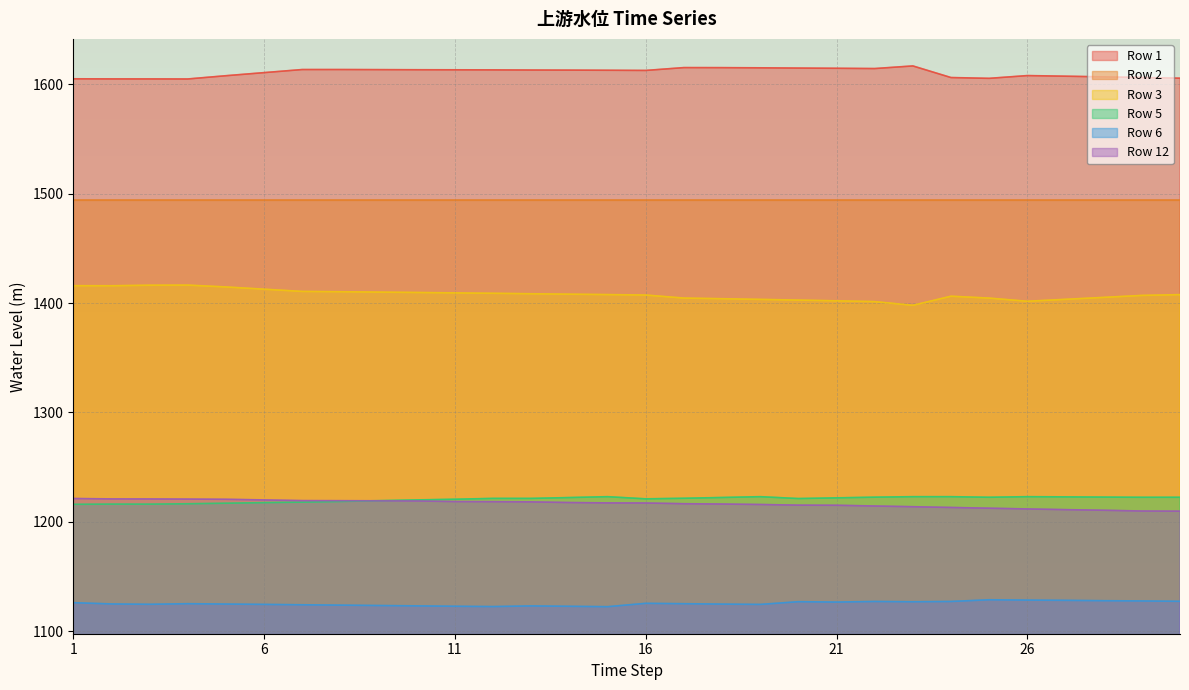

What is the value of the Row 6 point at the 13th from the left?

1123.1